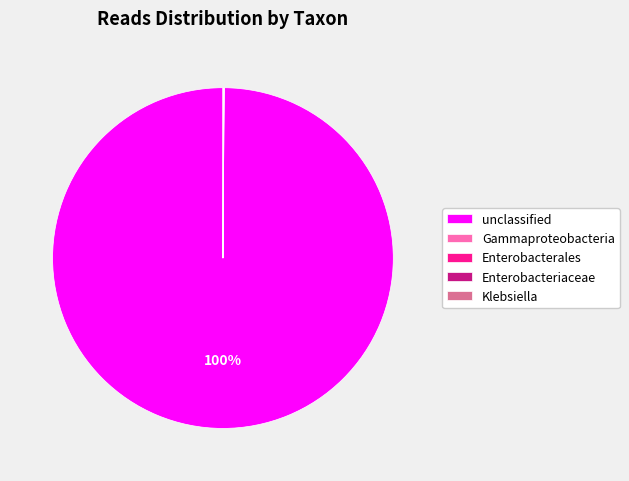

Which slice is the largest?

unclassified